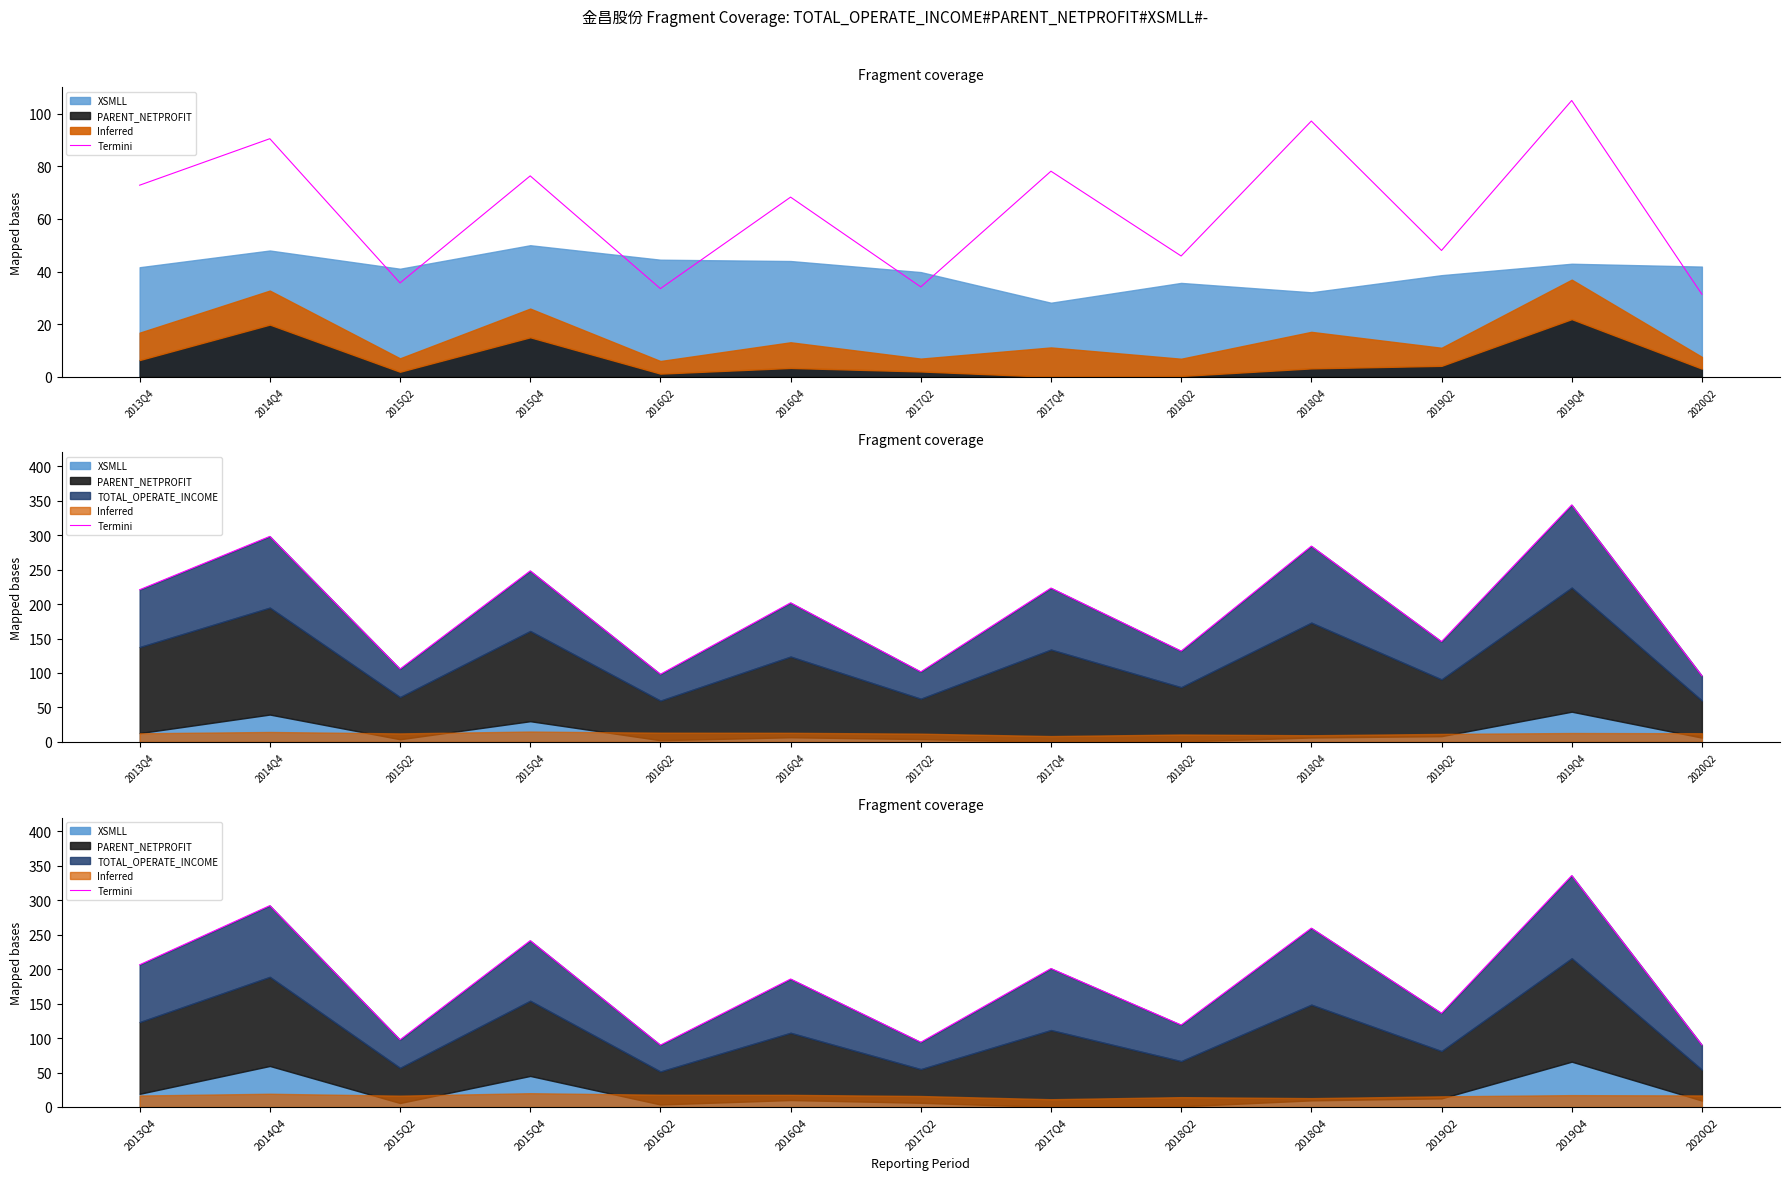

True or false: there are more than 0 points higher than both neighbors.

True